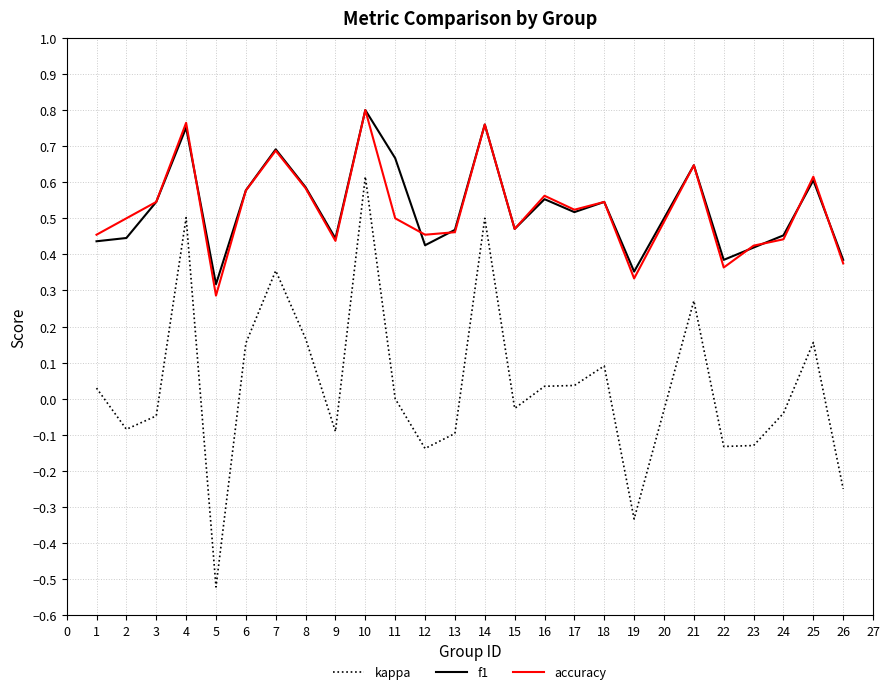

Which label corresponds to the smallest value in the chart?

5